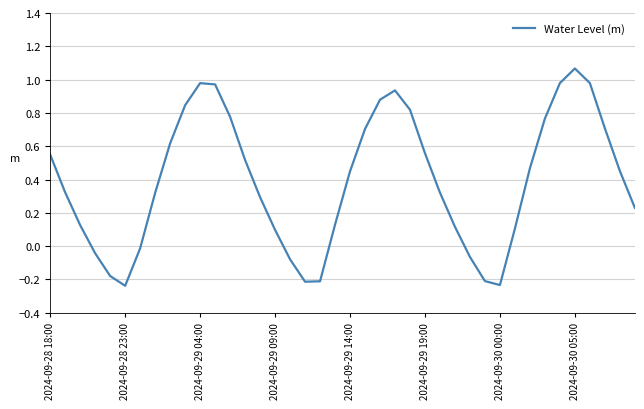

How many series are shown in this chart?

1